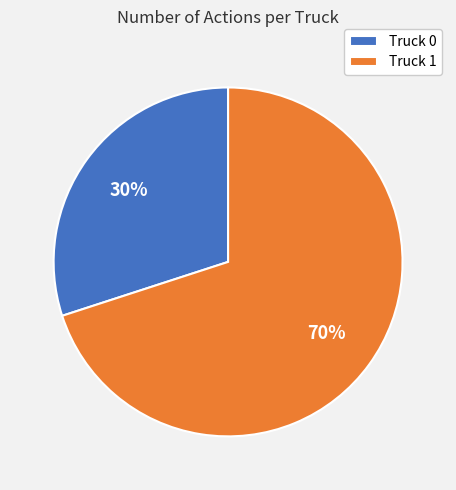

Is the sum of Truck 1 and Truck 0 greater than half?

Yes